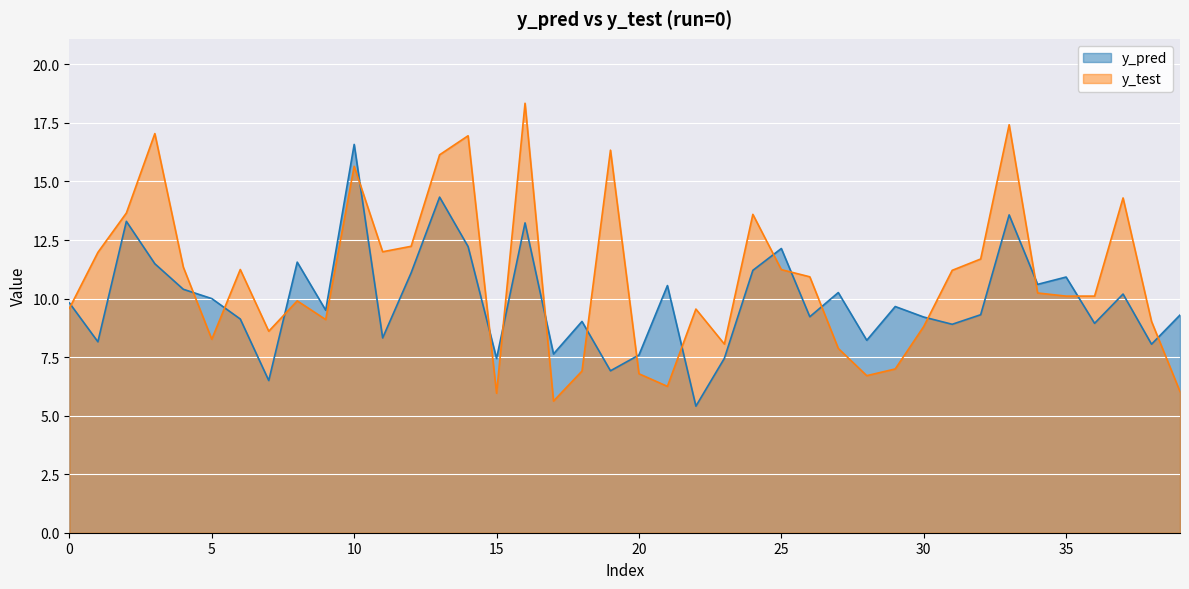

Which has a higher value, 17 or 6?

6